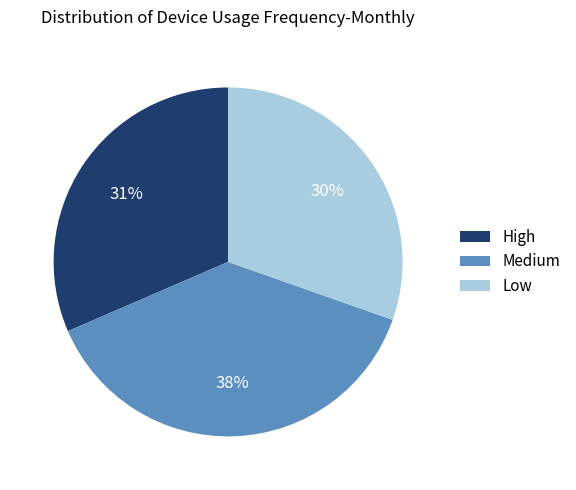

What is the ratio of the value at Medium to the value at Low?

1.3